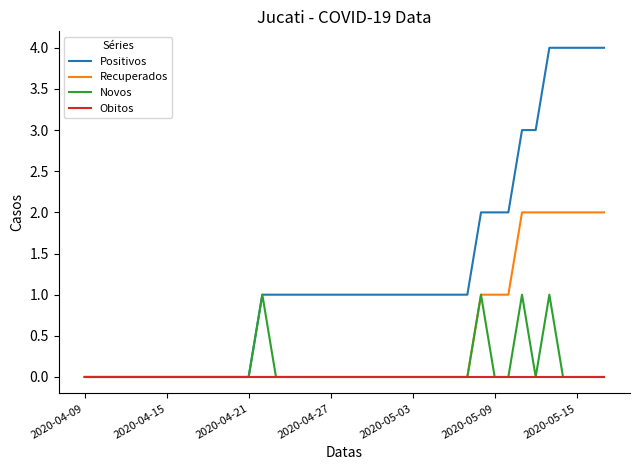

What is the greatest value displayed?

4